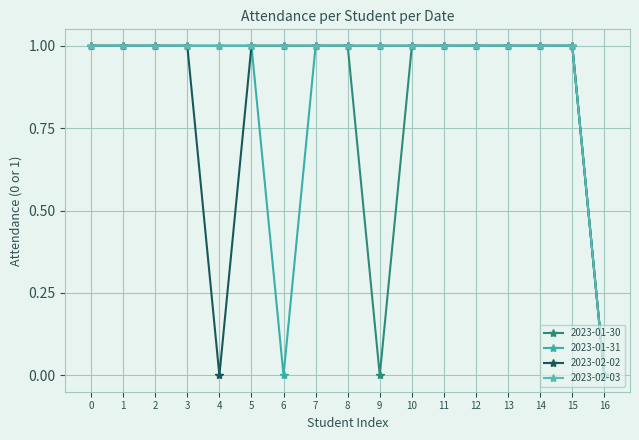

What is the maximum value shown in the chart?

1